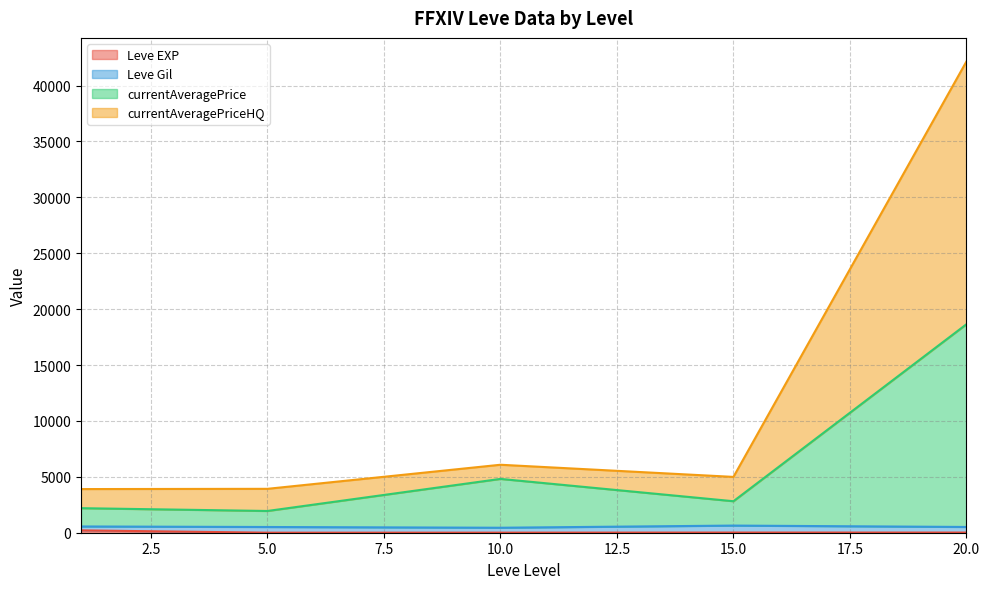

True or false: Leve Gil has a value of 622 at 15.

False